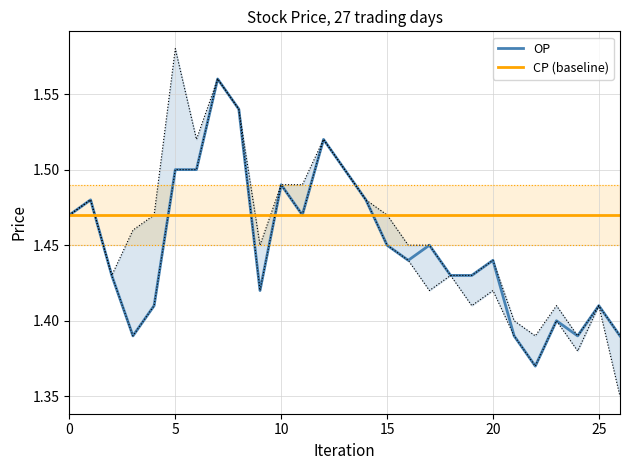

What are all the series names shown in the legend?

OP, CP (baseline)